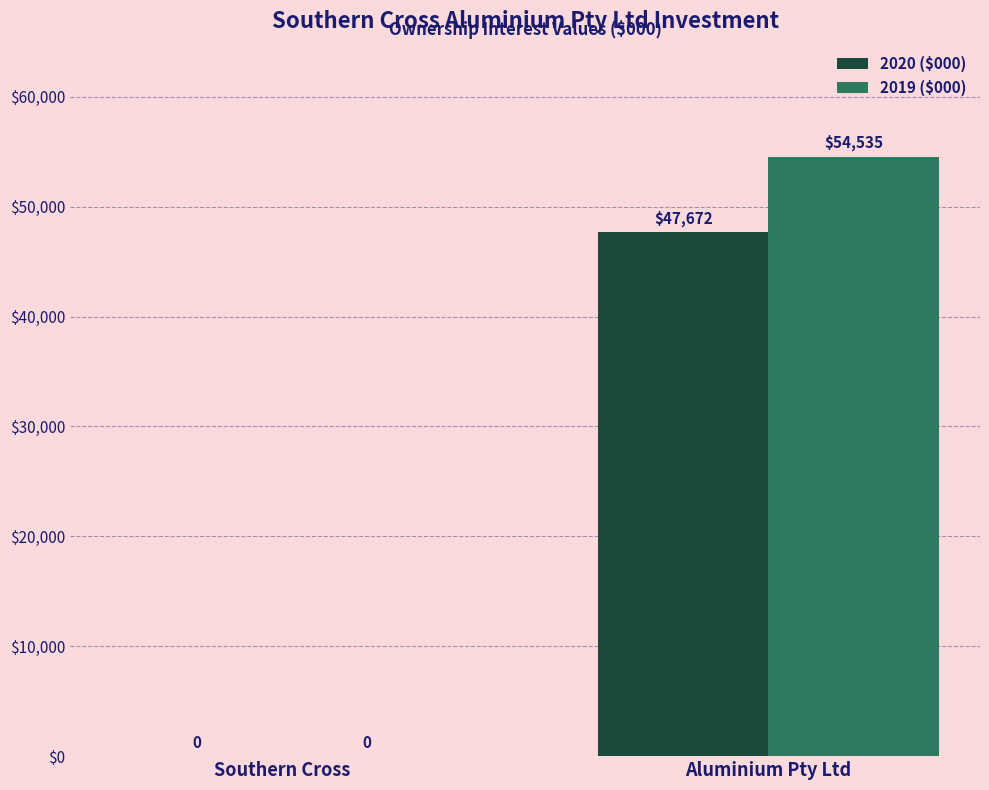

At which label does 2019 ($000) reach its peak?

Aluminium Pty Ltd